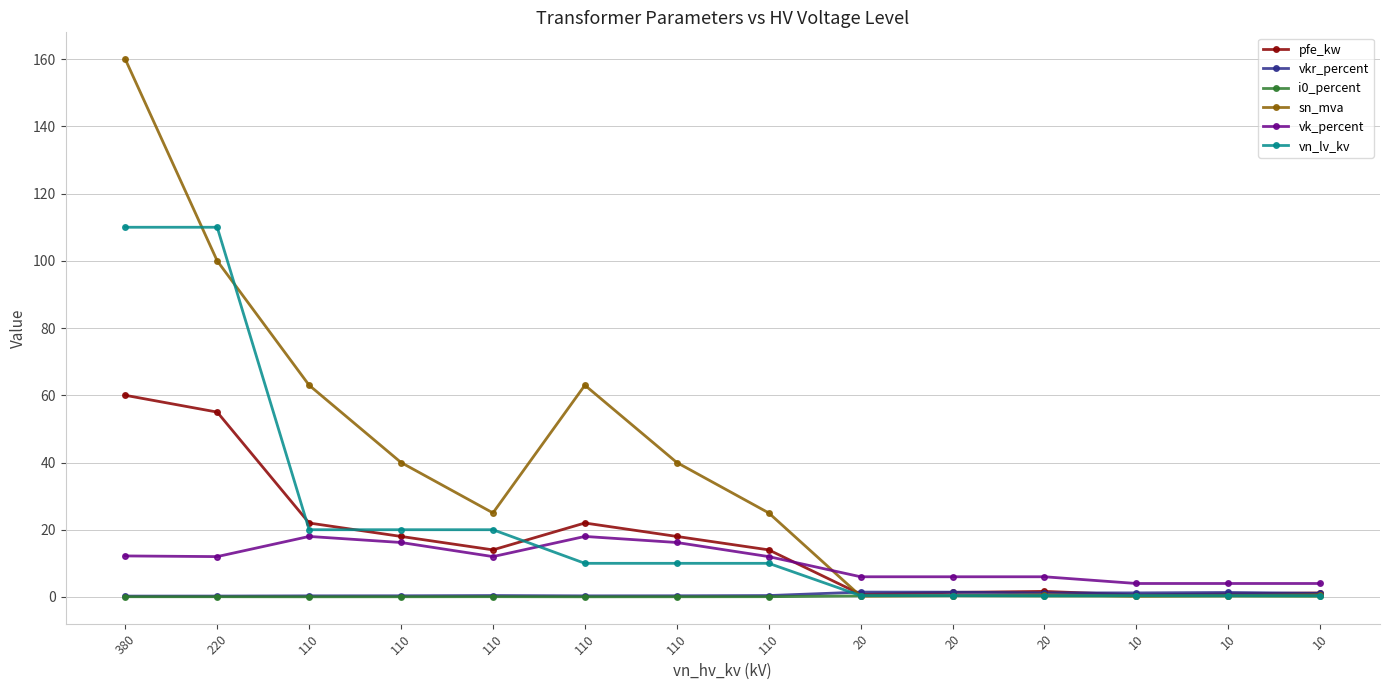

Is this an area chart (filled region under the line)?

No